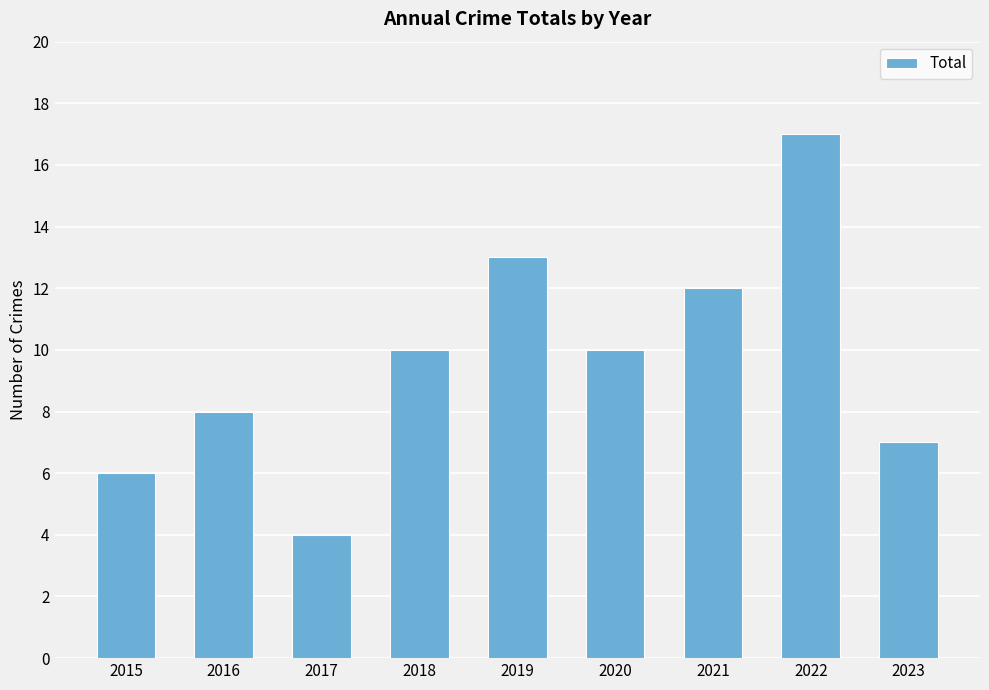

What is the average value?

10